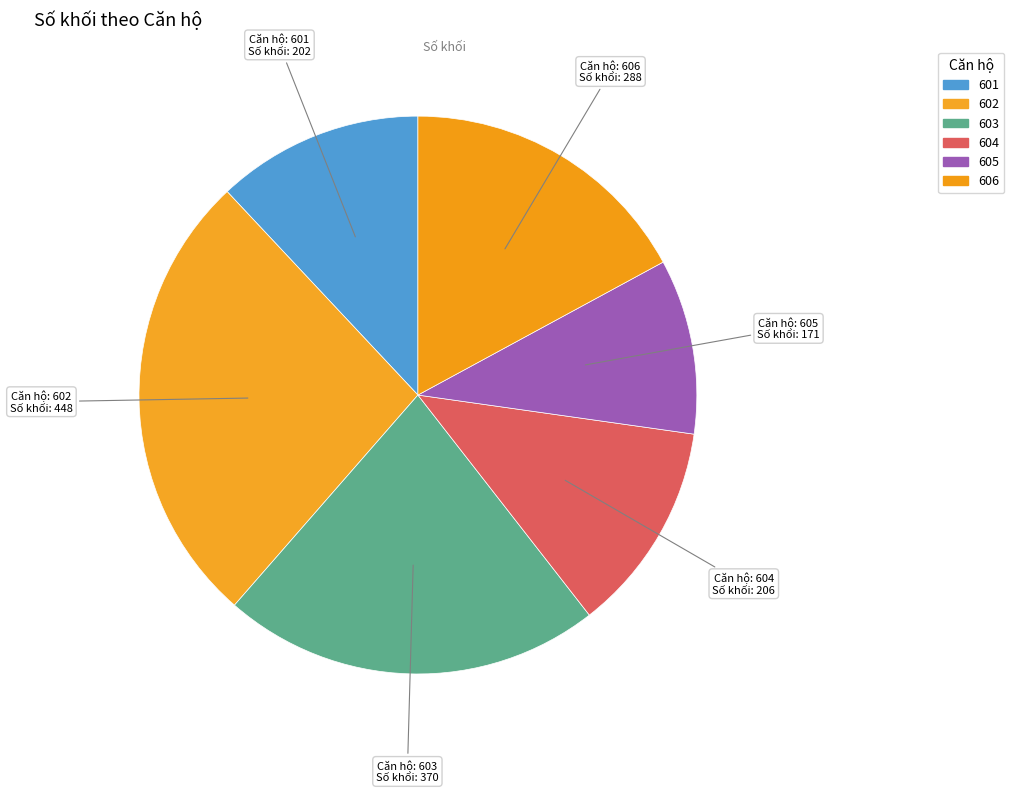

What is the ratio of the value at 601 to the value at 603?

0.5